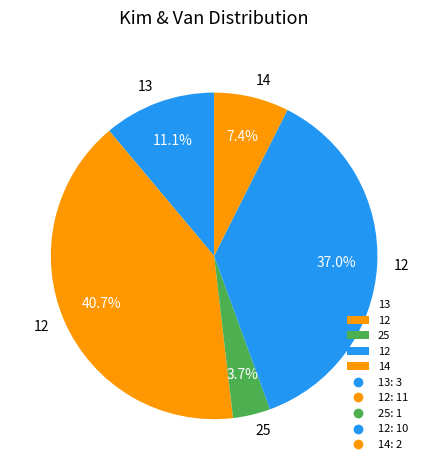

Which slice is the largest?

12